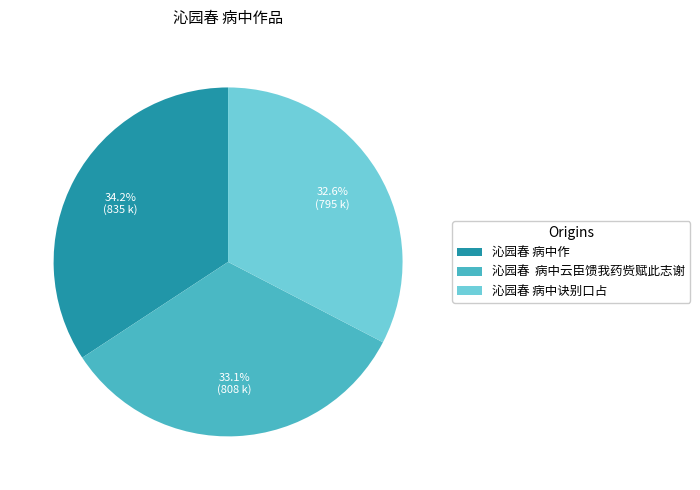

What is the smallest slice in the pie chart?

沁园春 病中诀别口占